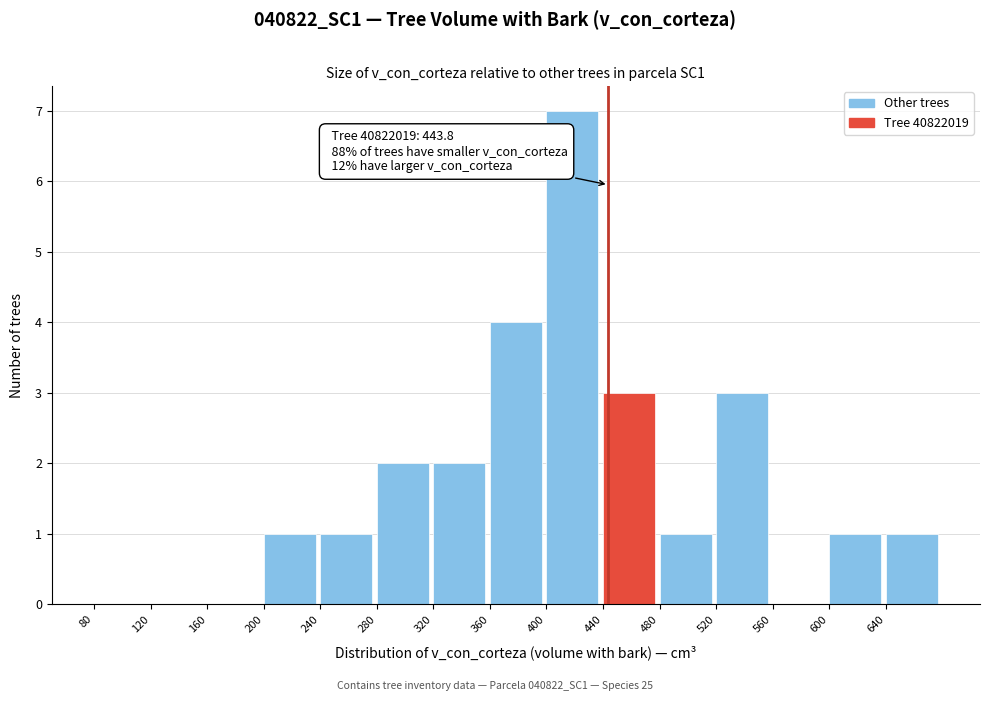

Which range on the x-axis has the tallest bar?

400 to 440